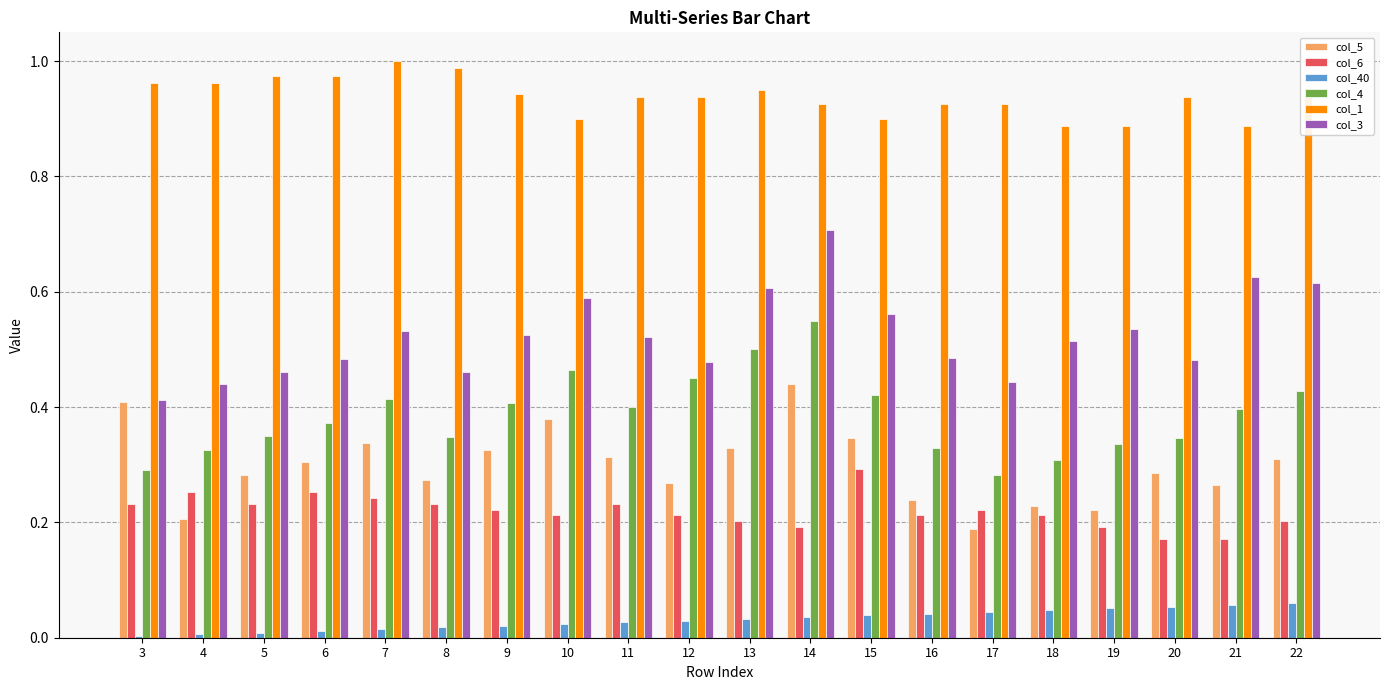

Is it true that col_4 equals 0.5 at 12?

True